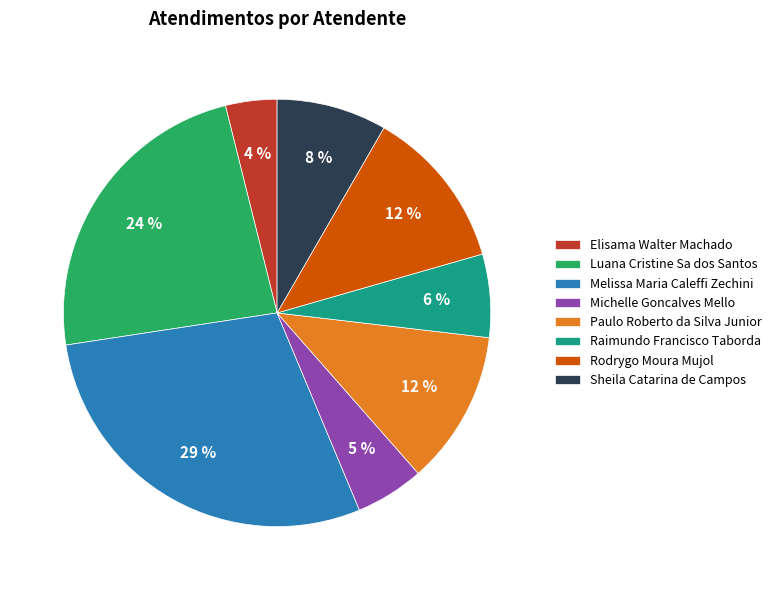

Combined, do Rodrygo Moura Mujol and Melissa Maria Caleffi Zechini account for over 50%?

No